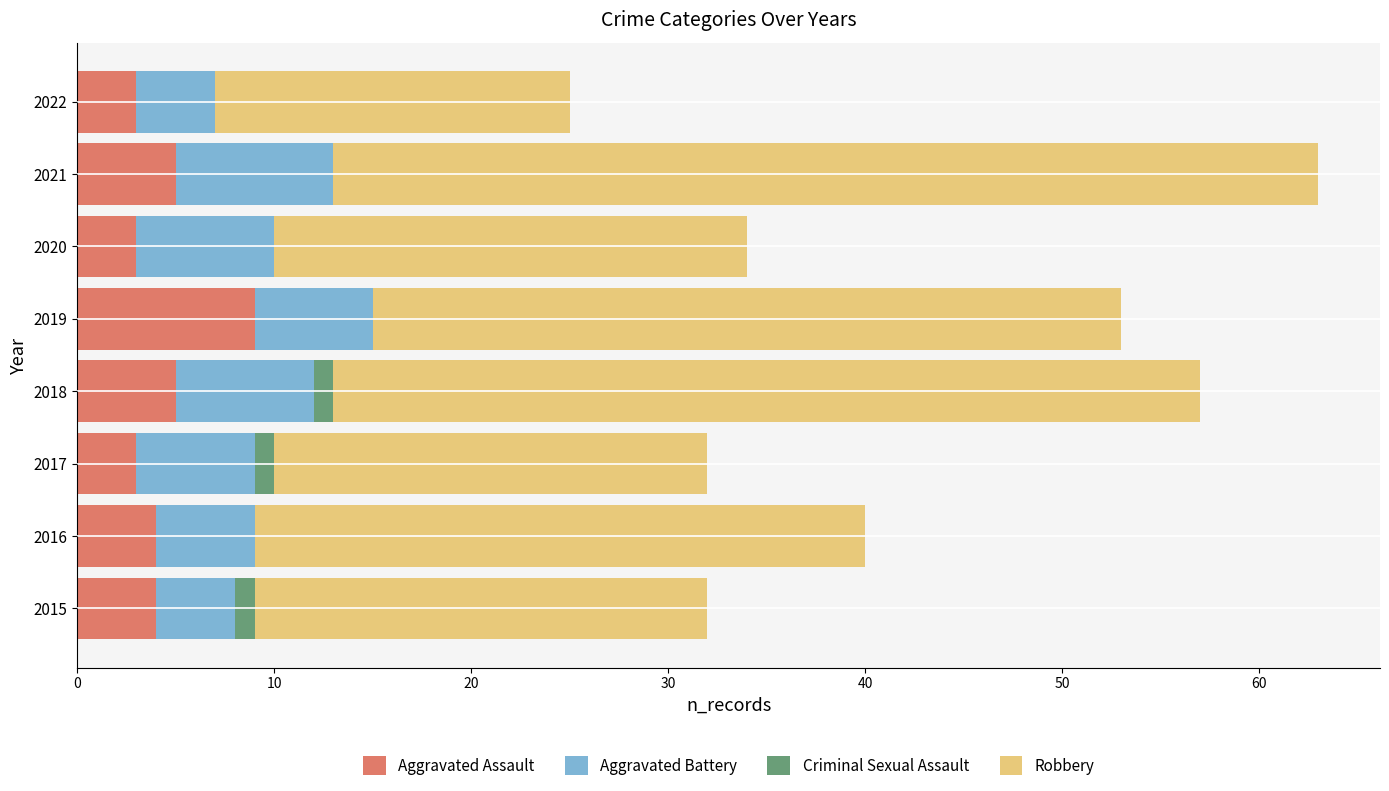

At which category is the sum across all series the highest?

2021